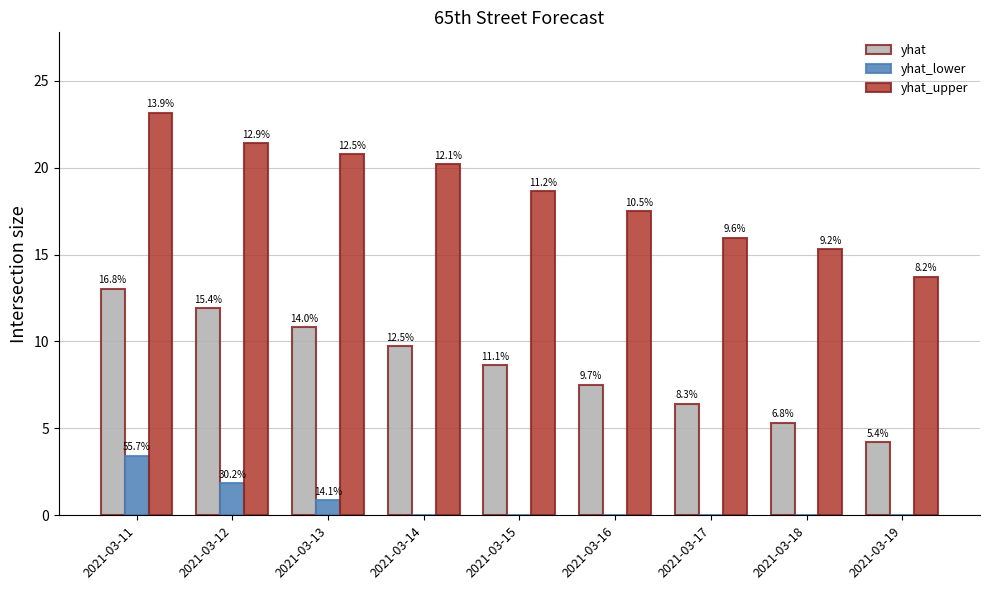

What is the total value across all series at 2021-03-16?

25.0